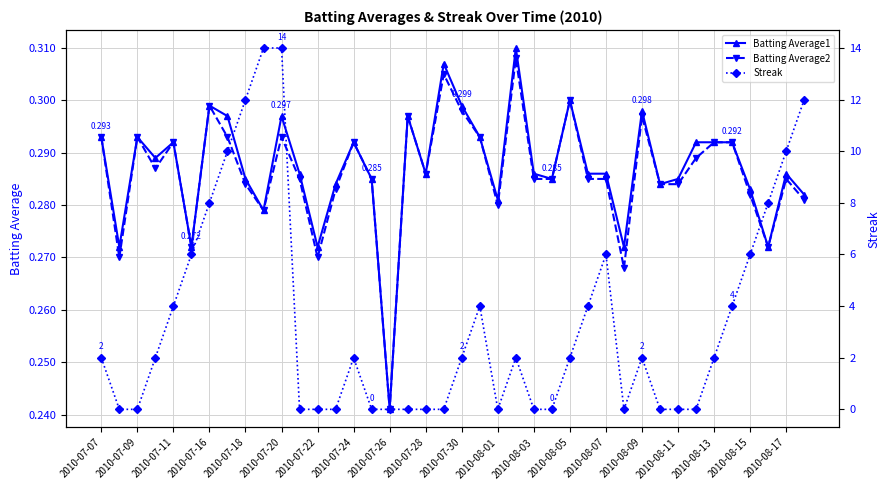

Is the value of Batting Average2 at 2010-07-09 greater than the value of Batting Average1 at 2010-08-07?

Yes